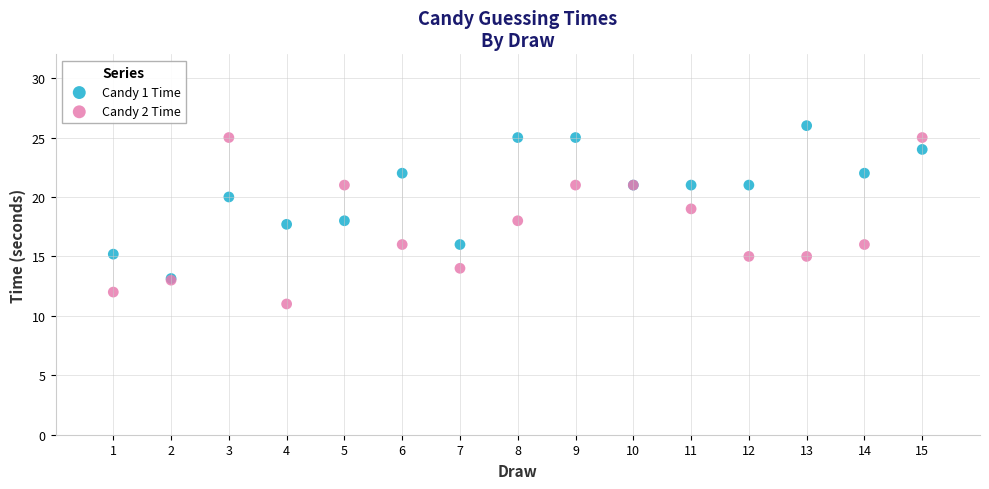

Which series contains the highest Y value?

Candy 1 Time